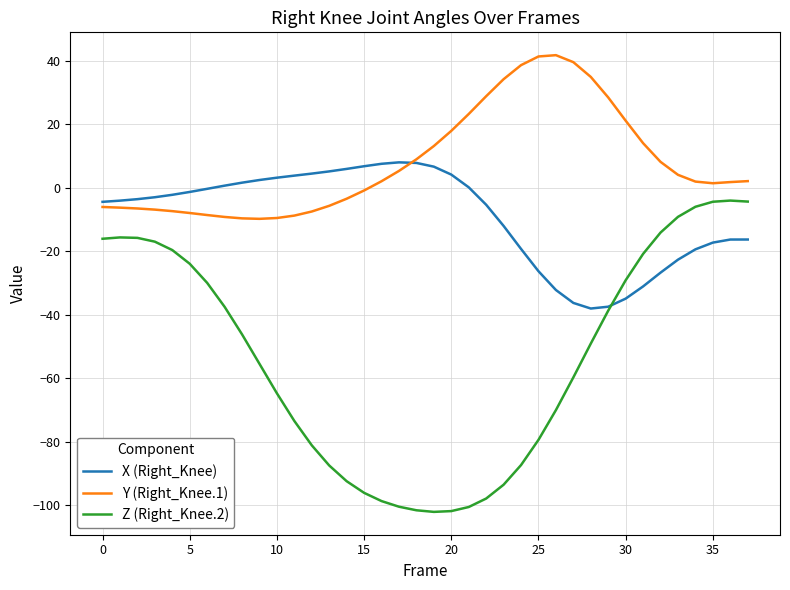

What is the smallest value displayed?

-102.1